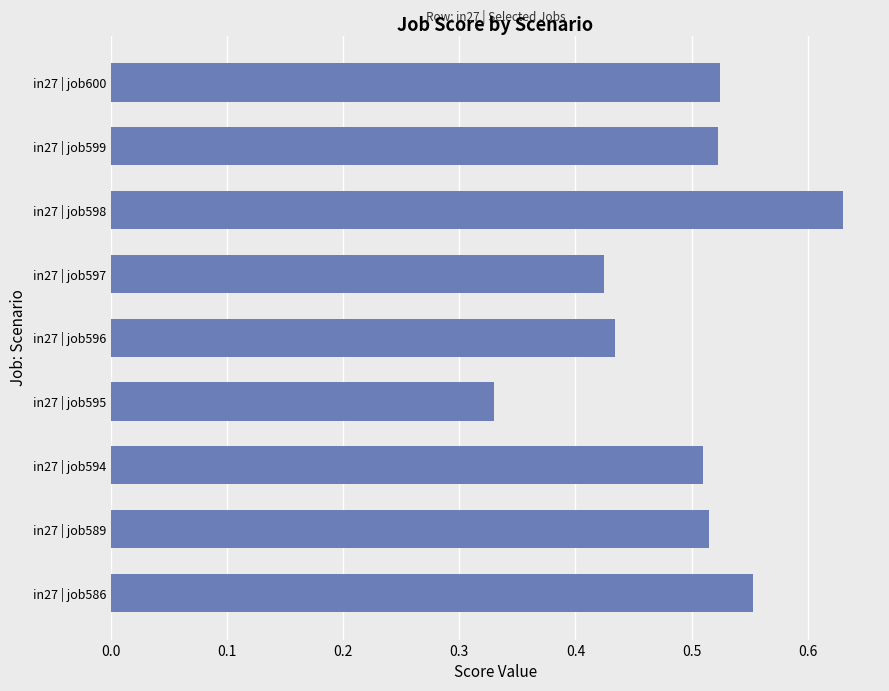

Where is the data nearest to the value 0?

in27 | job595